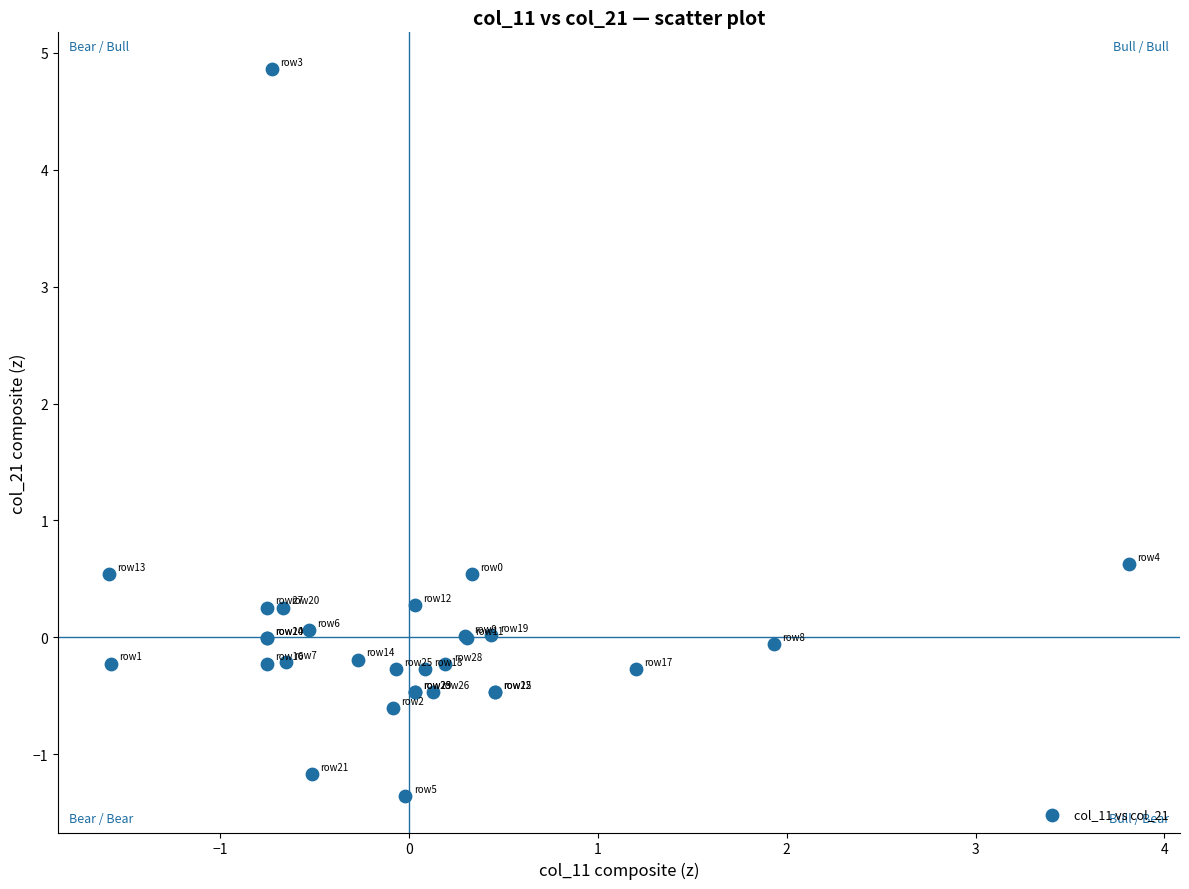

What Y value in the scatter plot is closest to 1?

0.6